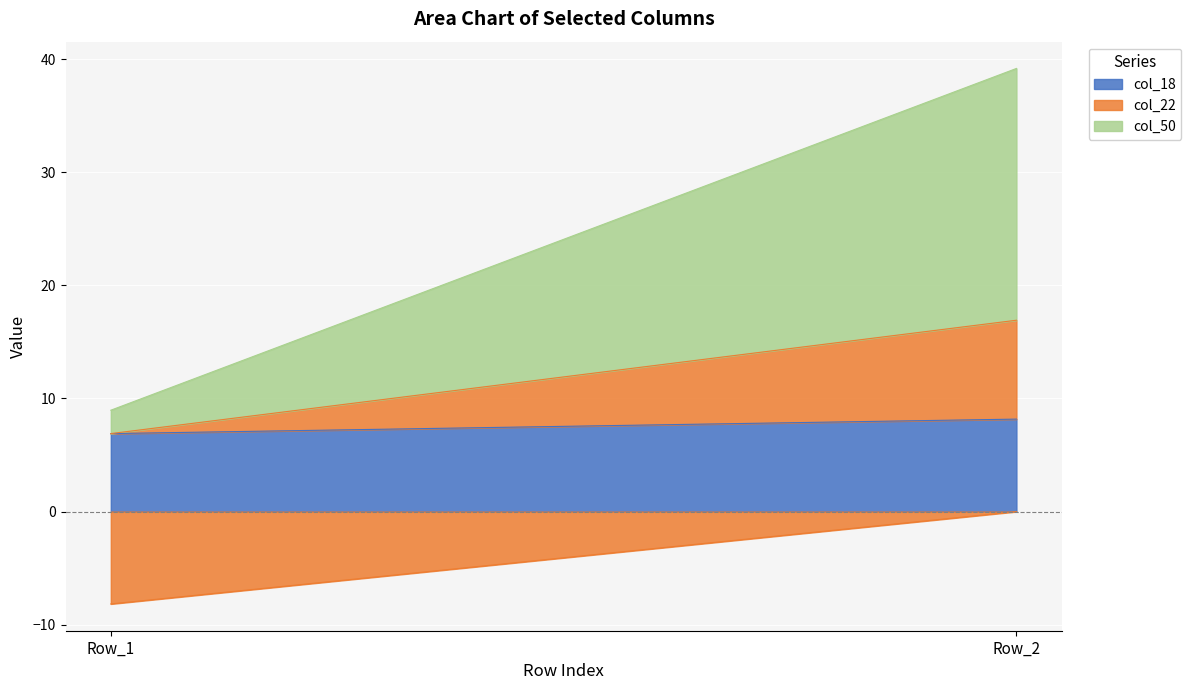

Which series changed the most between Row_1 and Row_2?

col_50